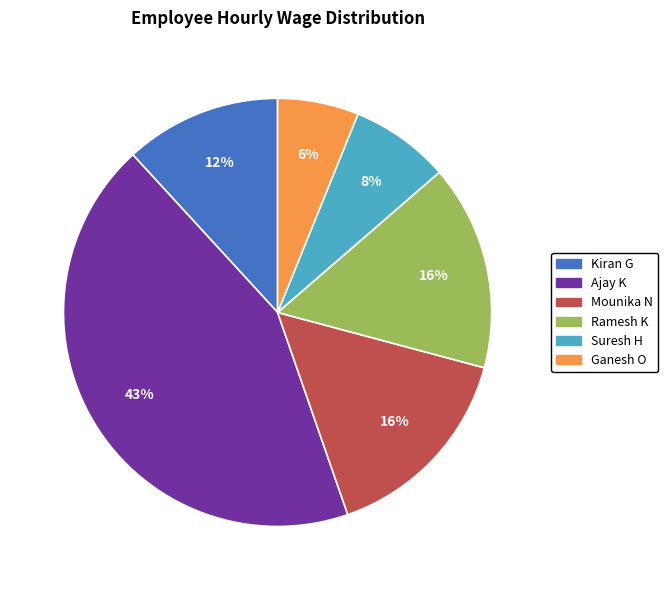

Which slice is the smallest?

Ganesh O